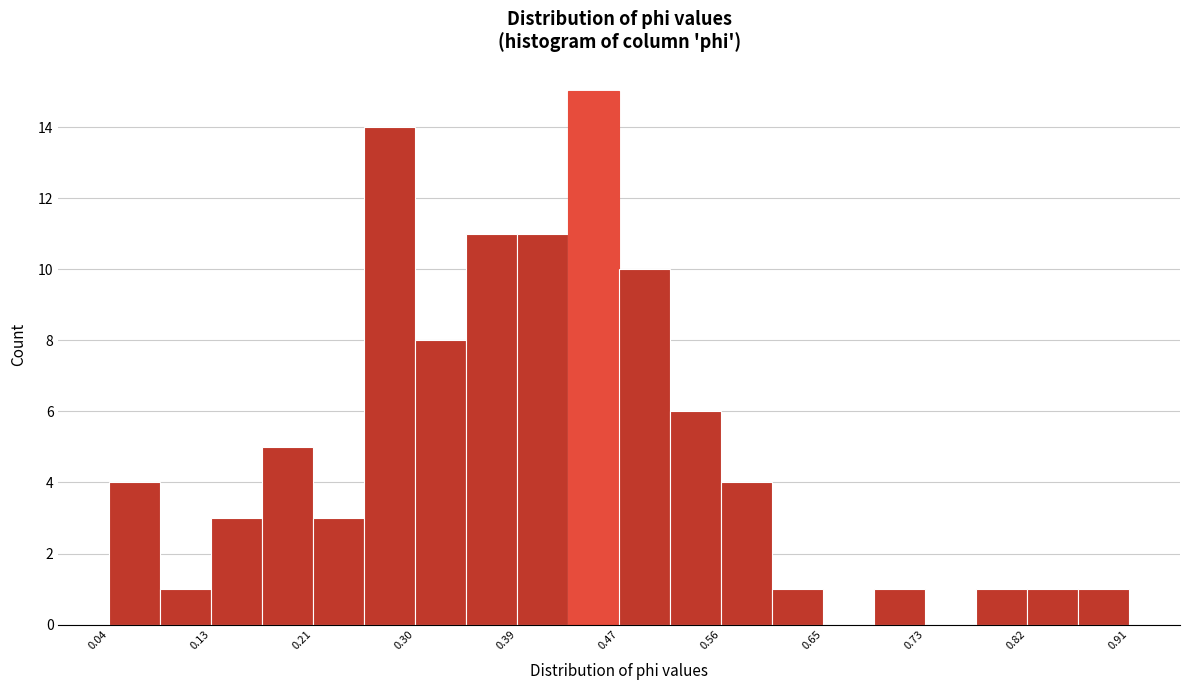

How tall is the bar that spans 0.56 to 0.60 on the x-axis? Neither the bar edges nor the heights are printed on the chart, so give them approximately, as read against the axes.

4